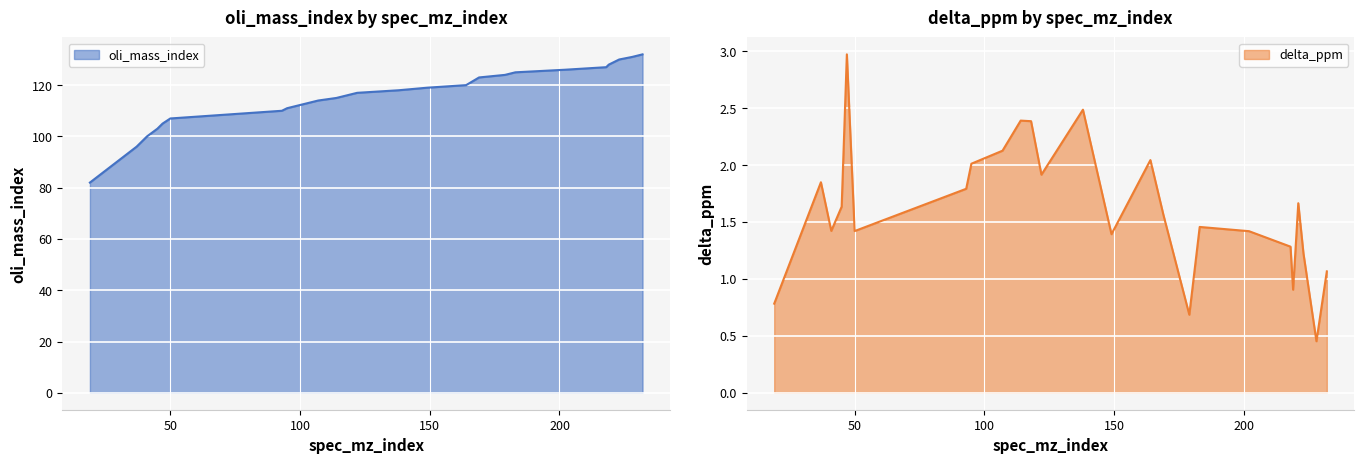

The oli_mass_index series shows 130.0 at 223. True or false?

True